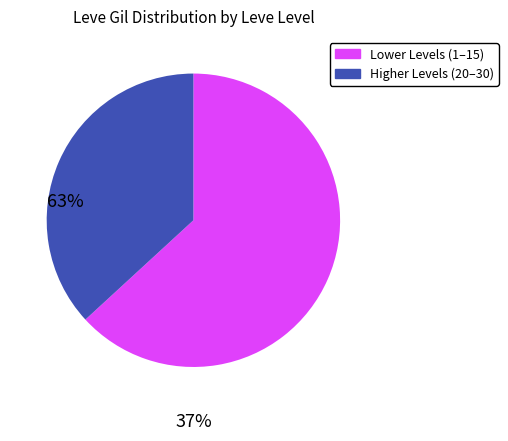

Does any single category account for the majority?

Yes